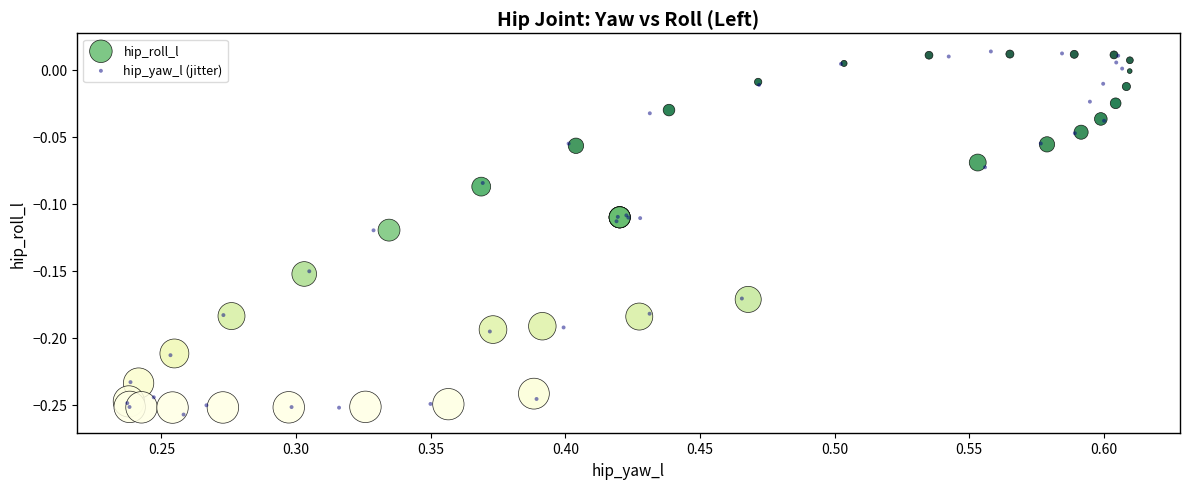

Which series has the largest Y range (max minus min)?

hip_yaw_l (jitter)